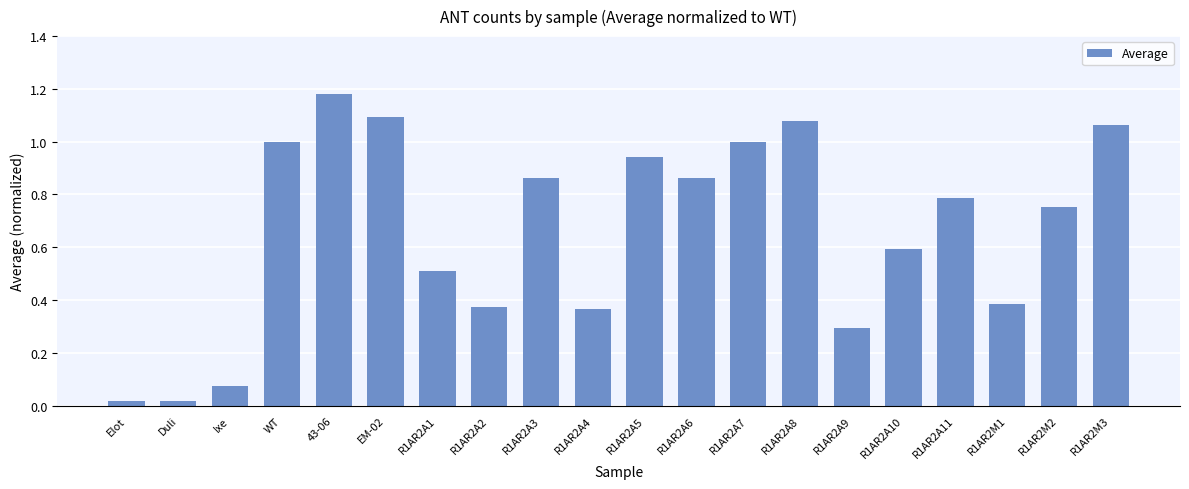

At which category does the chart reach its peak across all series?

43-06